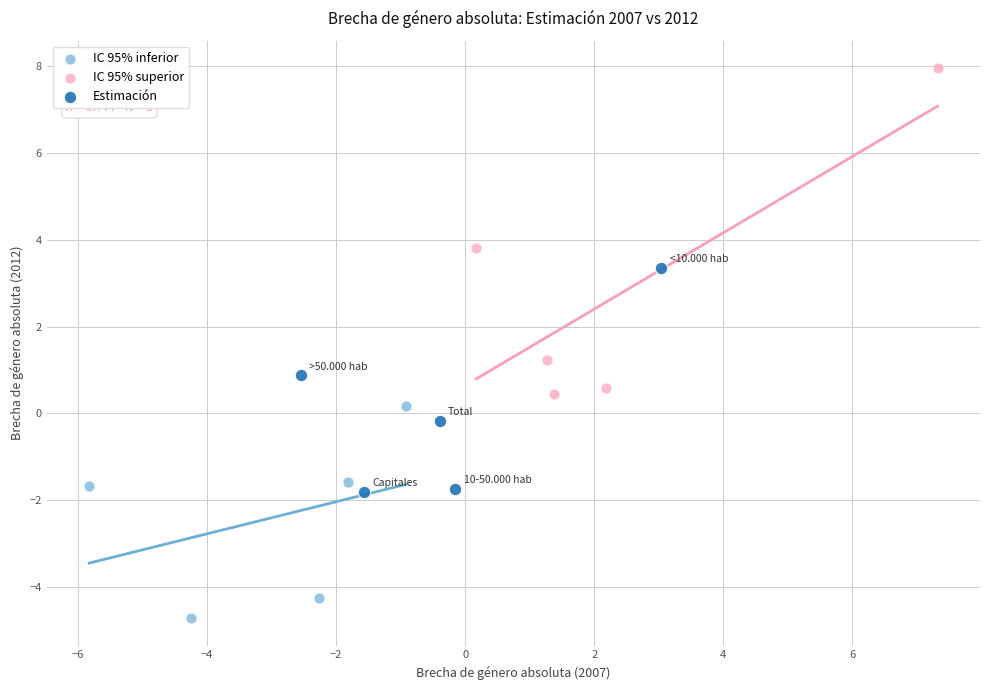

Which series reaches the minimum Y coordinate?

IC 95% inferior